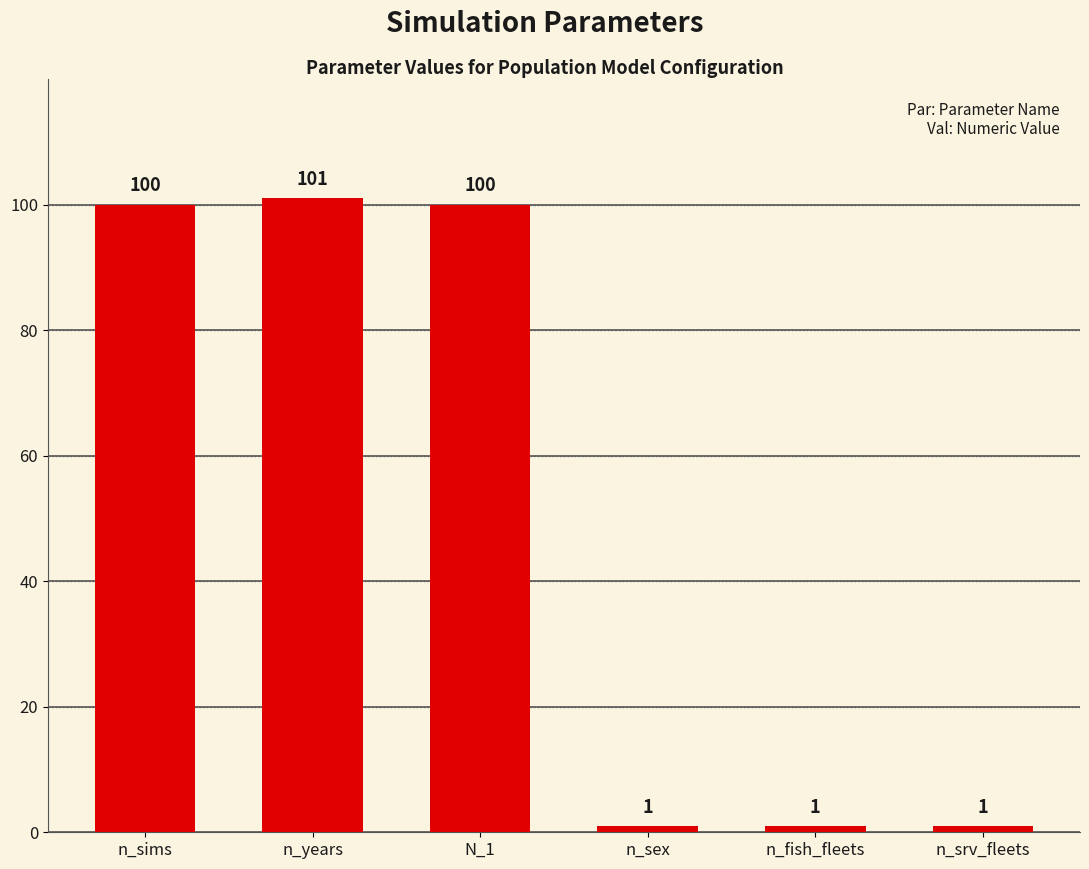

How many bars are there in total?

6